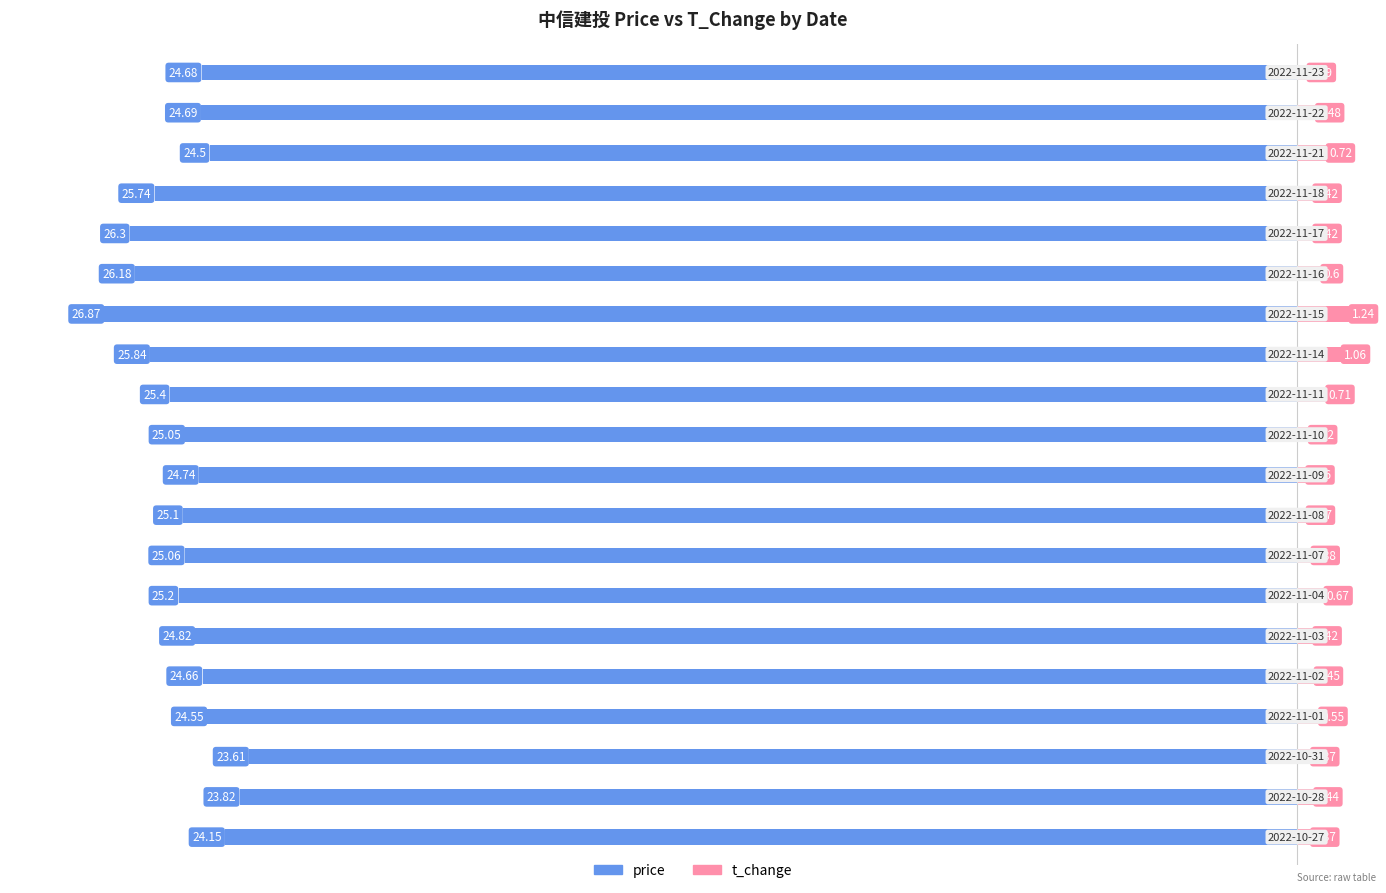

List the labels in order of t_change value, largest first.

13, 12, 17, 11, 6, 14, 3, 18, 4, 1, 5, 15, 16, 7, 0, 2, 10, 19, 8, 9